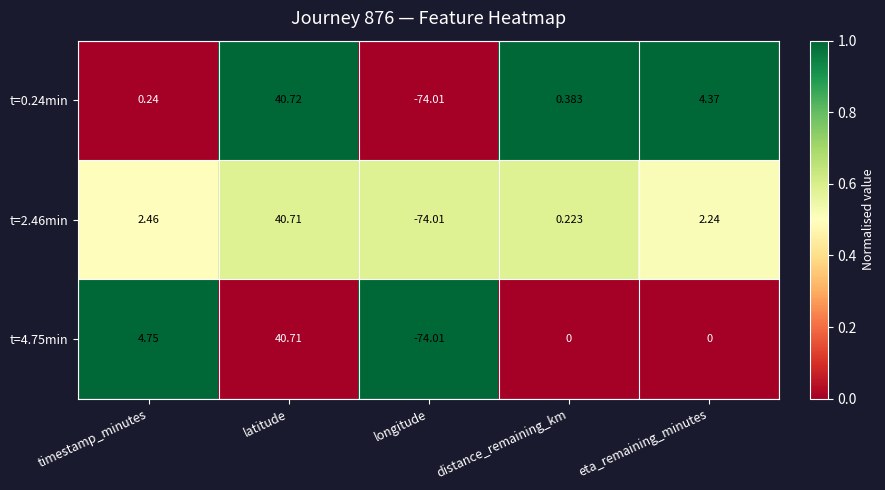

Which category has the highest value across all series?

latitude